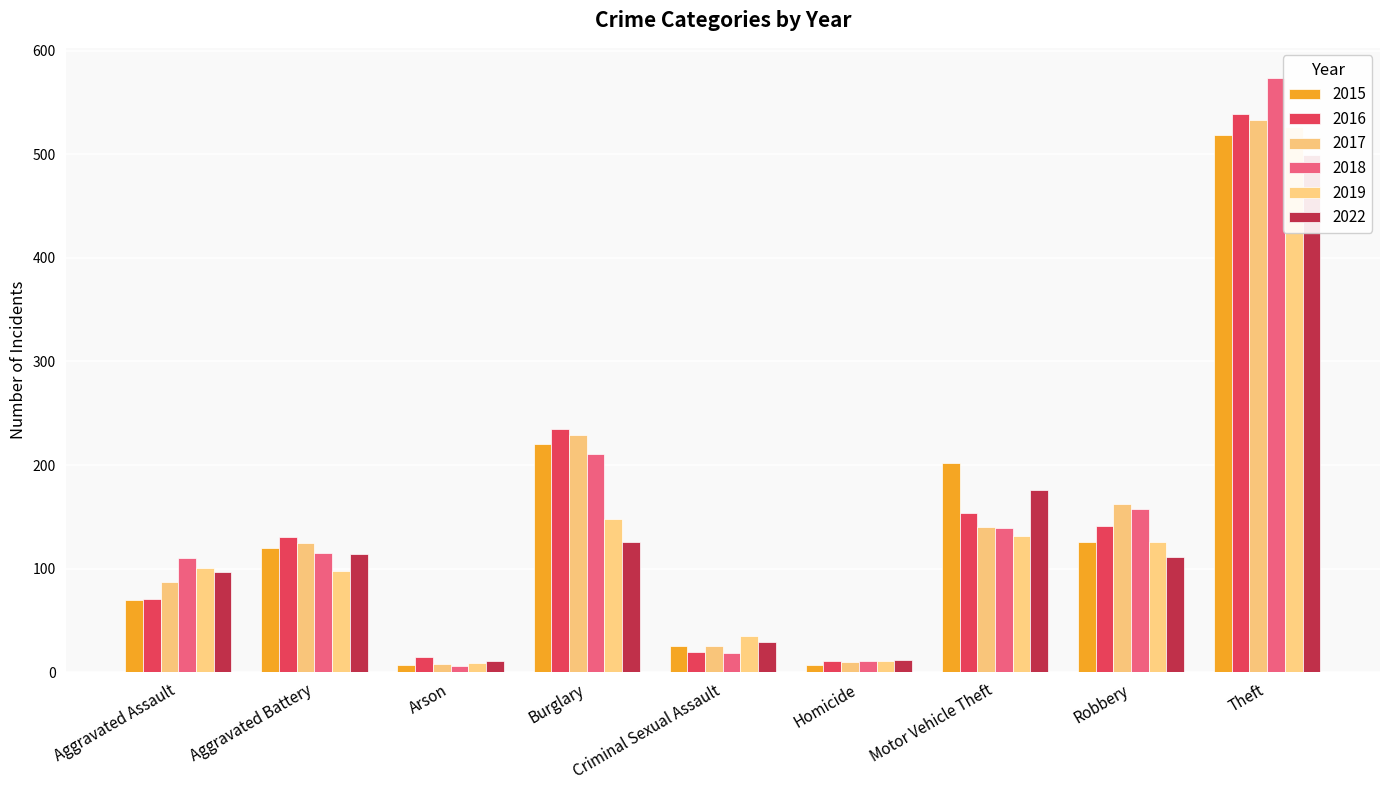

What is the label of the 1st bar from the left?

Aggravated Assault